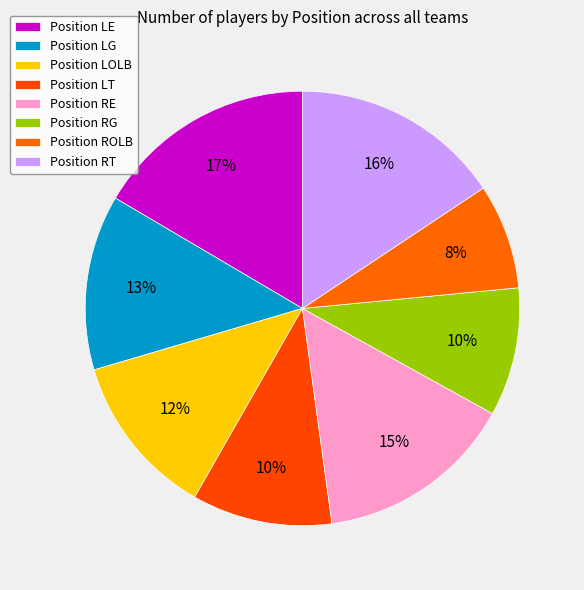

Count the number of slices in the pie.

8